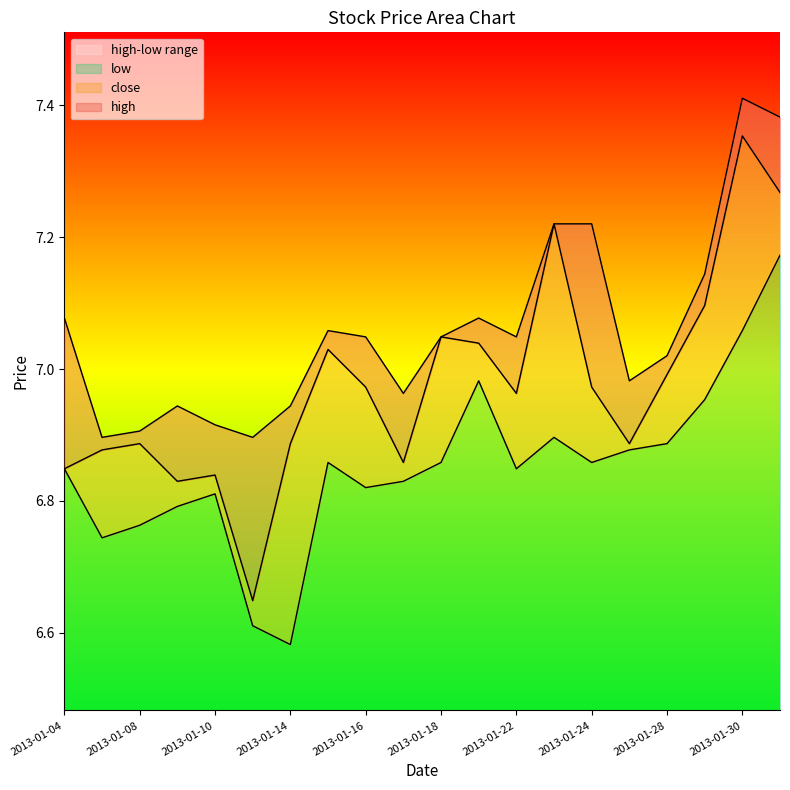

Is the value of low at 2013-01-23 greater than the value of high at 2013-01-21?

No